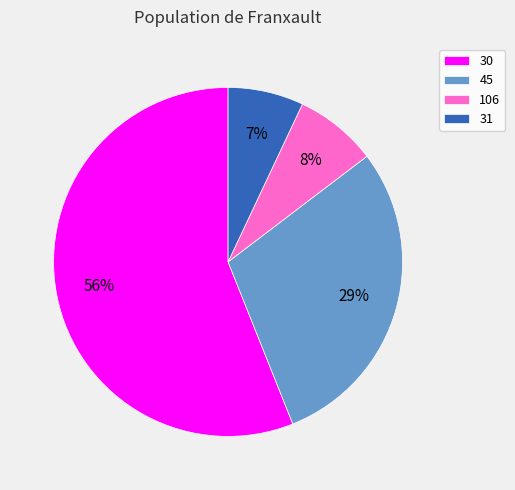

How many segments does this pie chart have?

4